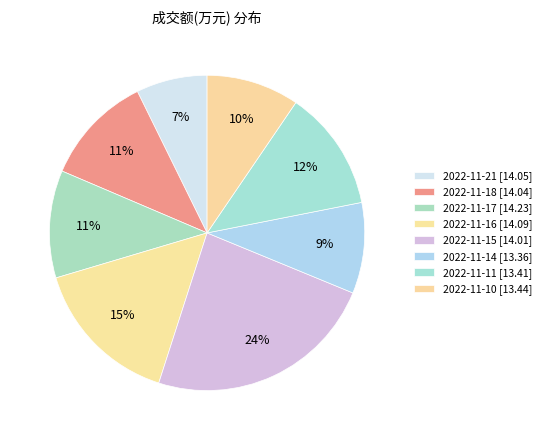

True or false: 2022-11-11 accounts for 12% of the total.

True